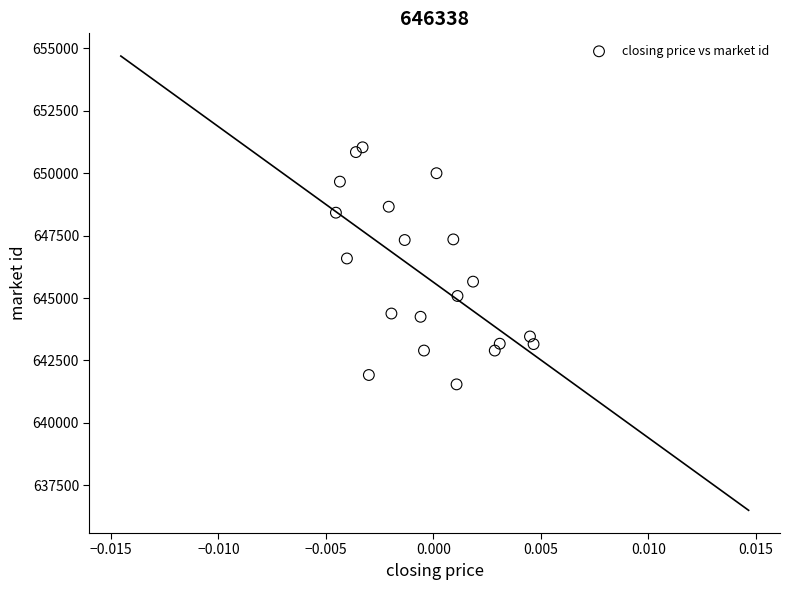

What Y value in the scatter plot is closest to 646290?

646585.6